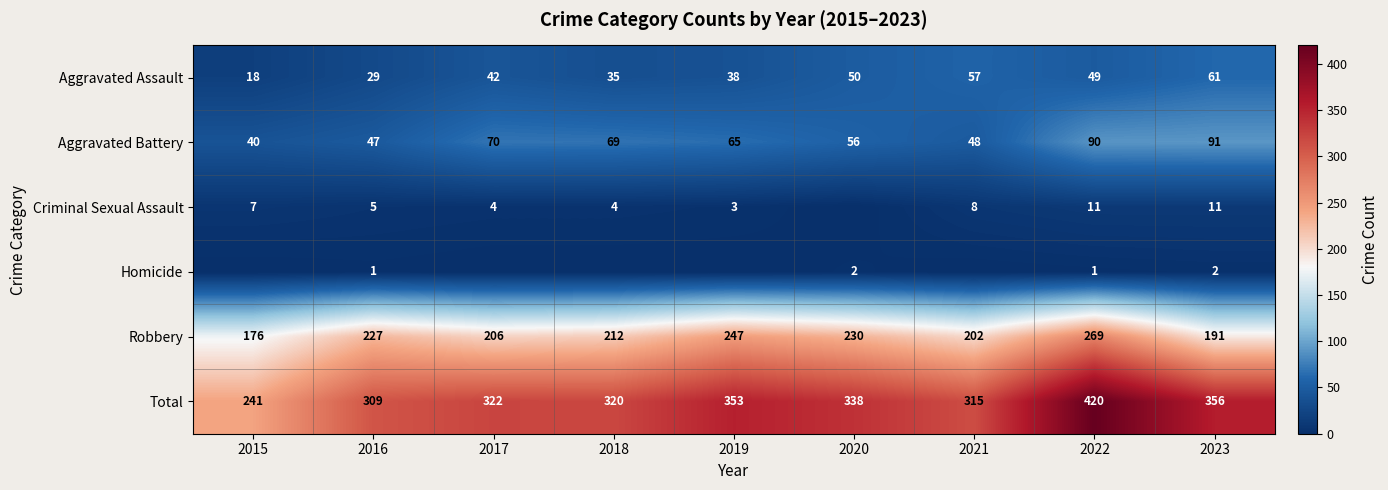

Count the number of categories in the chart.

9